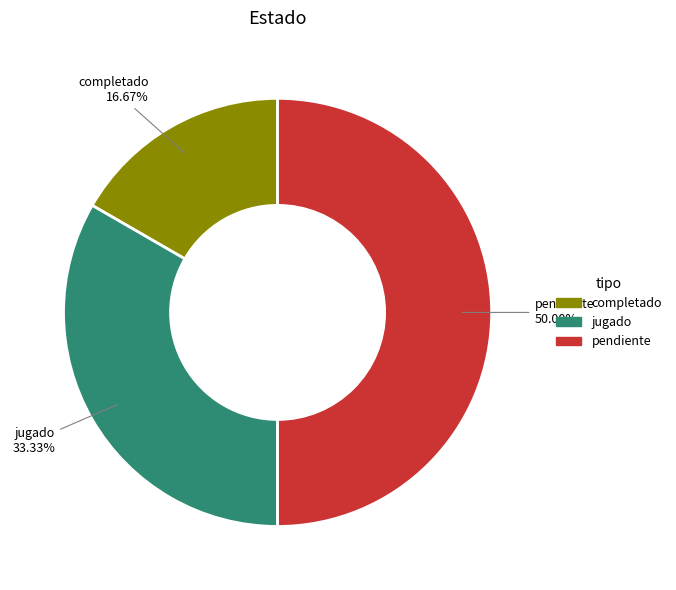

What percentage is the completado slice, to the nearest percent?

17%